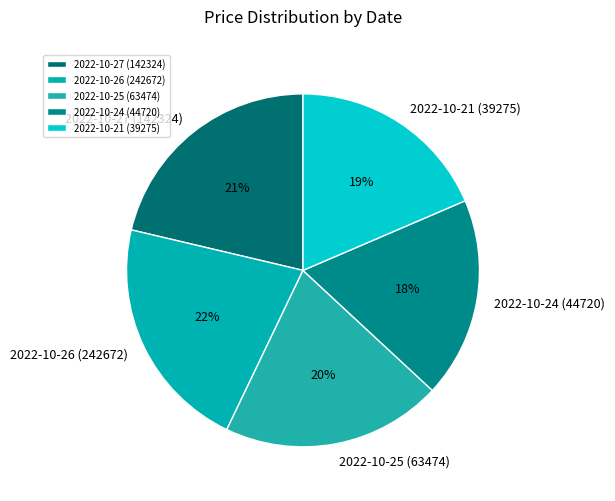

Does 2022-10-21 (39275) represent more than half of the total?

No